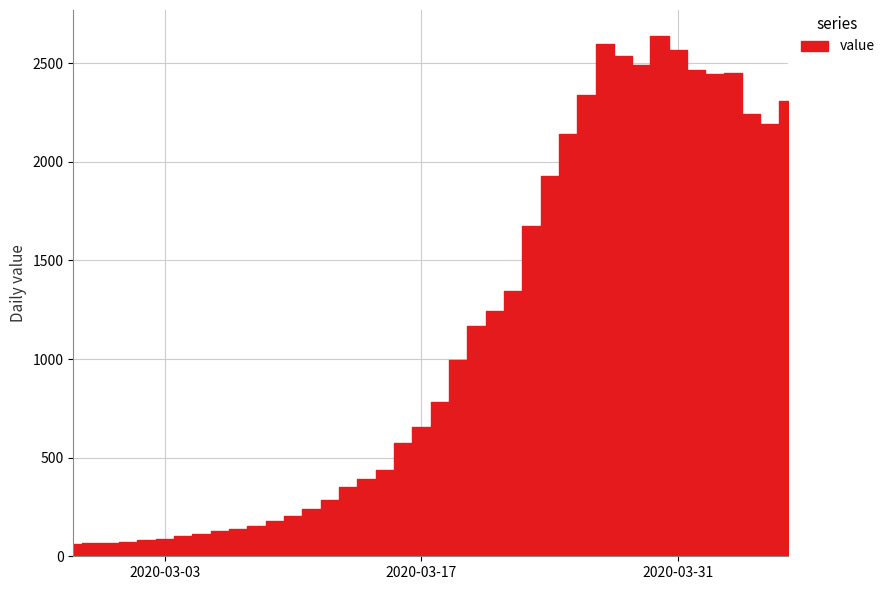

What position from the left is 2020-03-14?

17